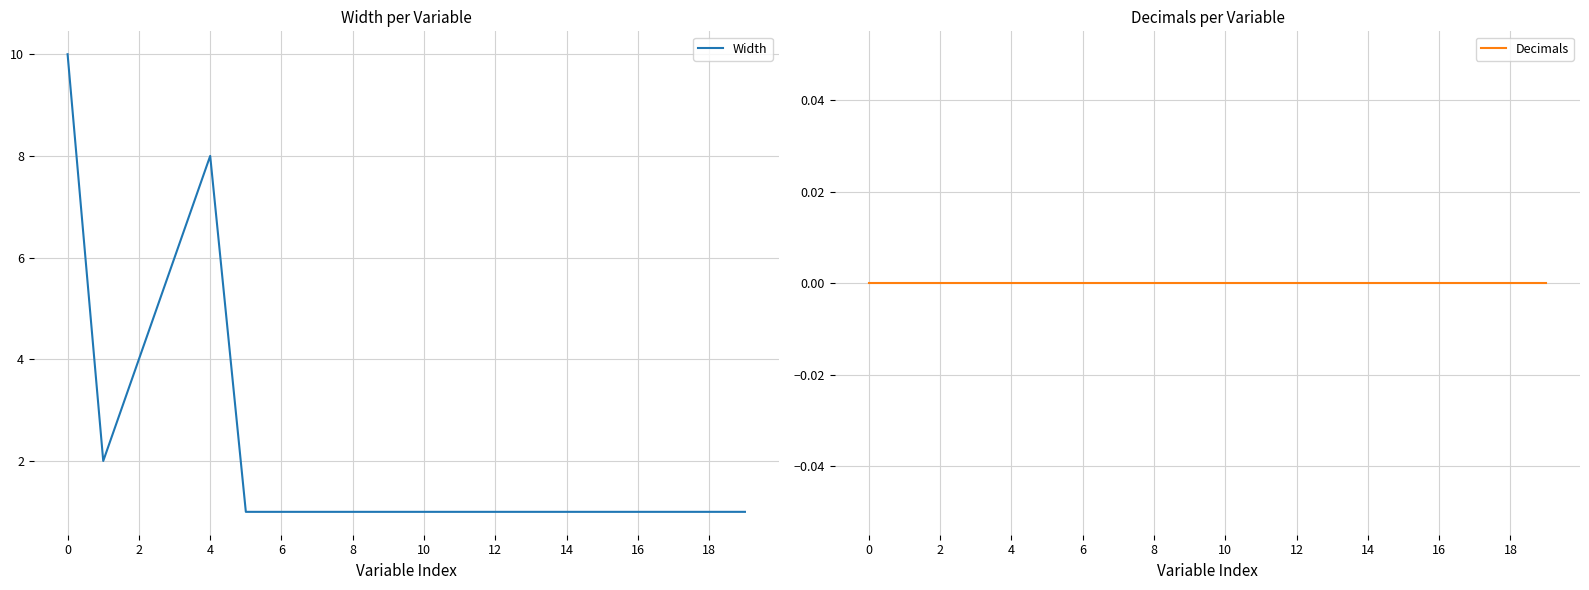

Does the chart display data point markers on the line(s)?

No